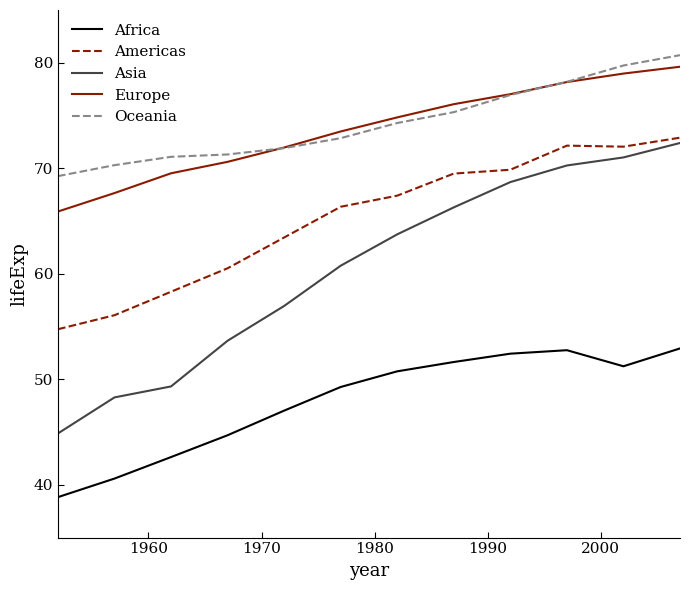

How many values in the Oceania series are below 74?

6